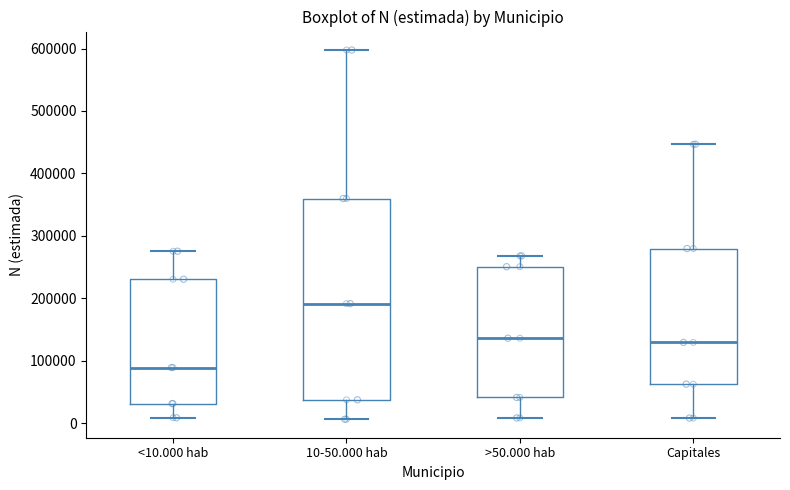

Where does the lower whisker of the box for 10-50.000 hab end on the y-axis? The values are not printed on the chart, so give them approximately, as read against the axis.

10000